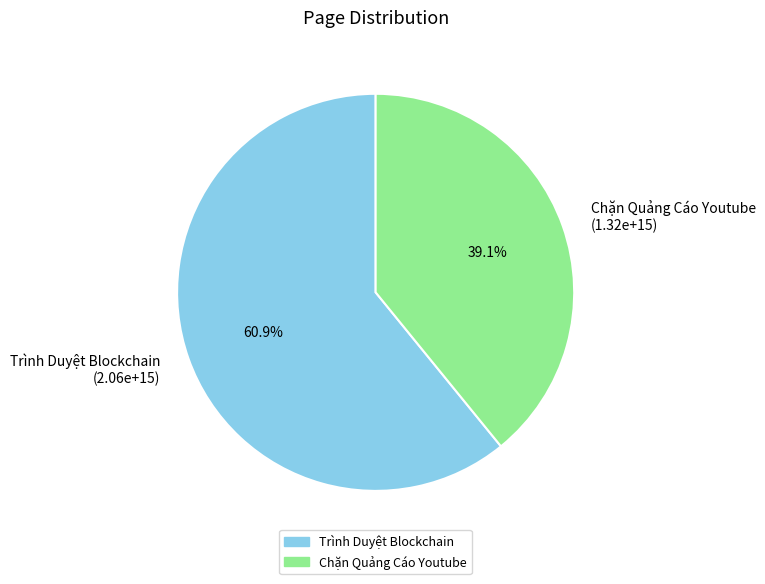

Count the number of slices in the pie.

2